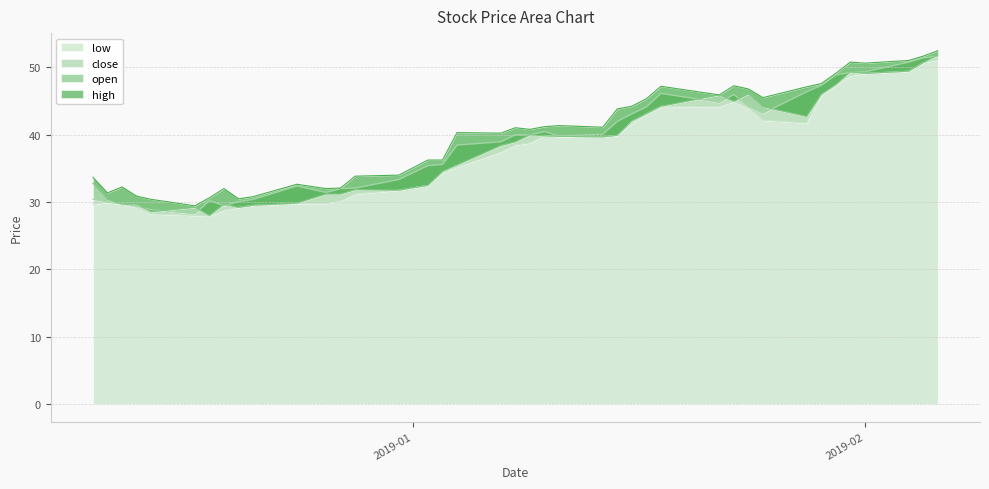

What is the minimum value for low?

27.9